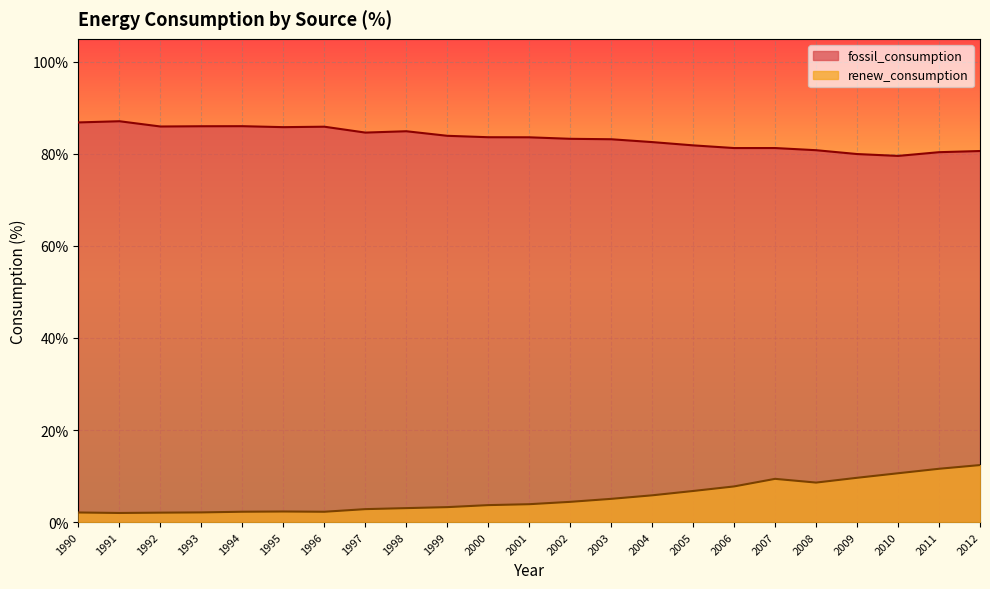

Is it true that fossil_consumption equals 82.6 at 2004?

True